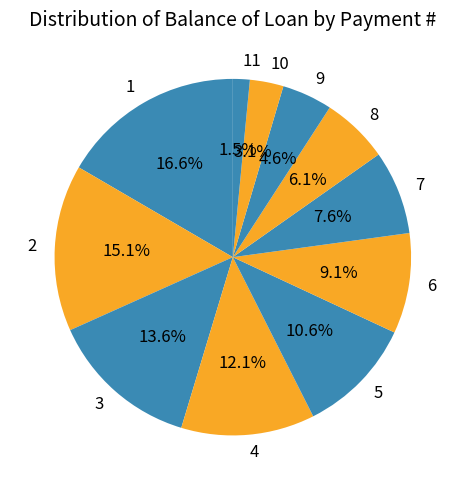

To the nearest percent, what is the average slice percentage?

9%